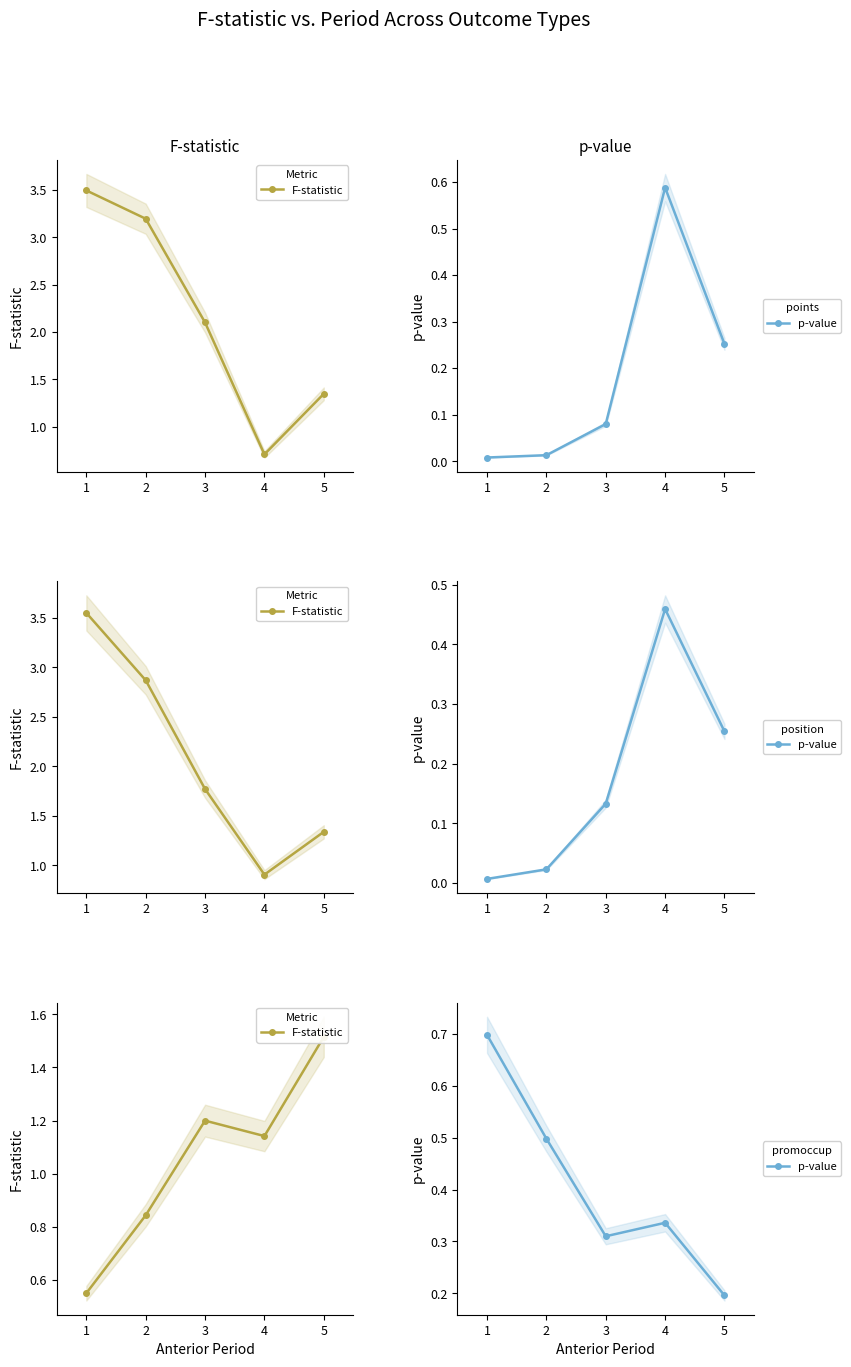

At which category is the sum across all series the highest?

5